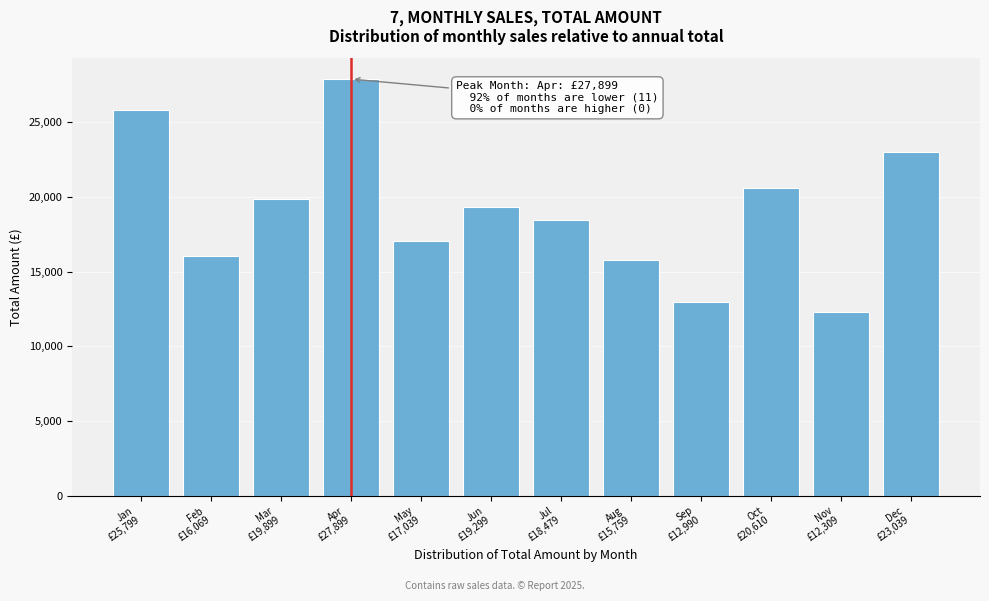

What is the difference between the second highest and minimum values?

13489.7